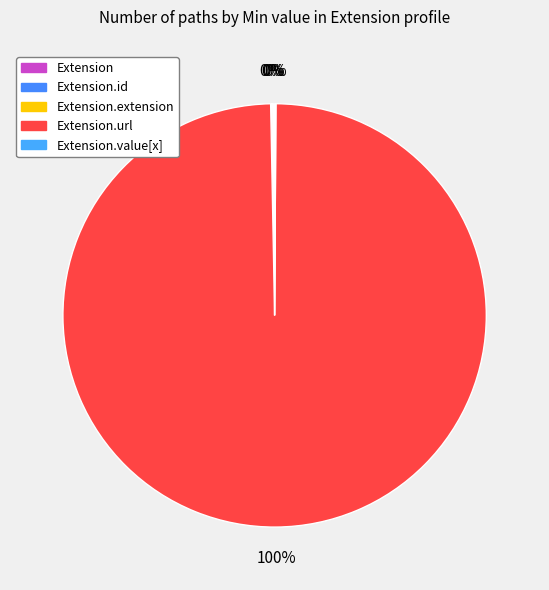

How much of the chart is everything except Extension.id?

100.0%